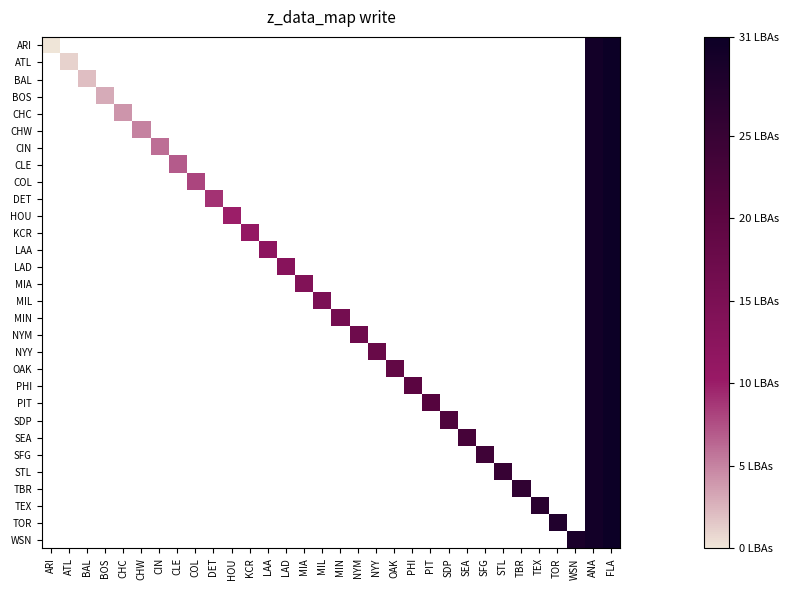

Count the number of categories in the chart.

32